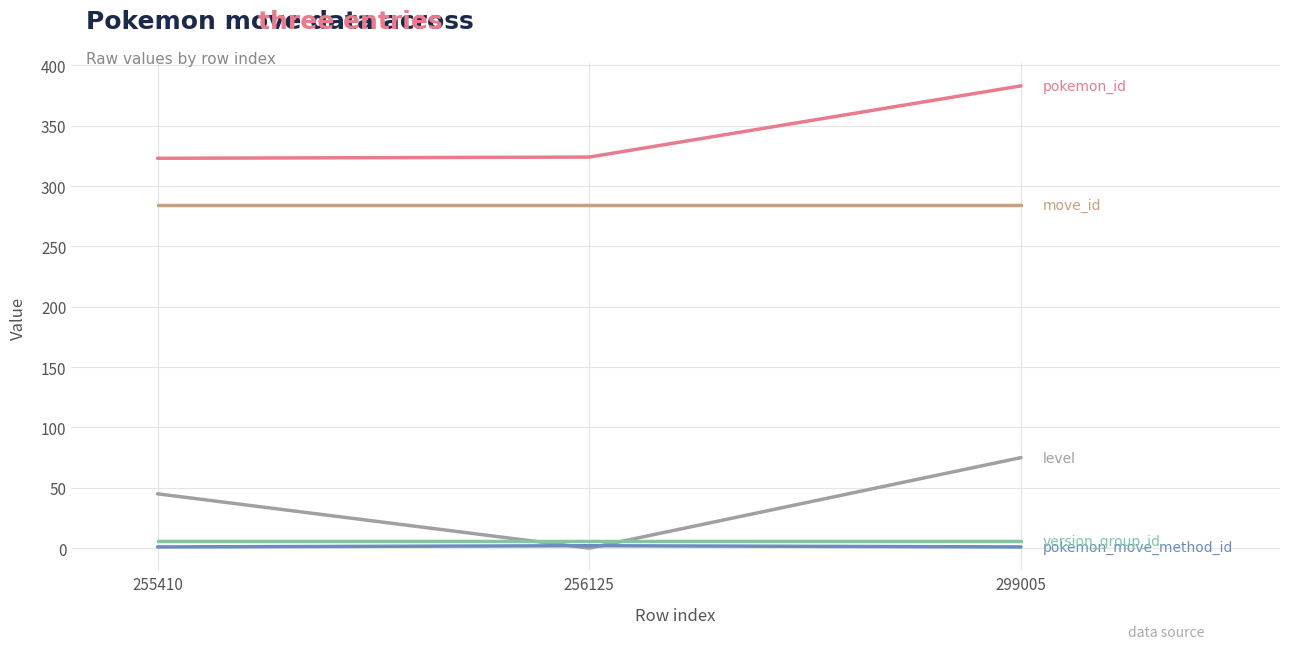

What is the maximum value shown in the chart?

383